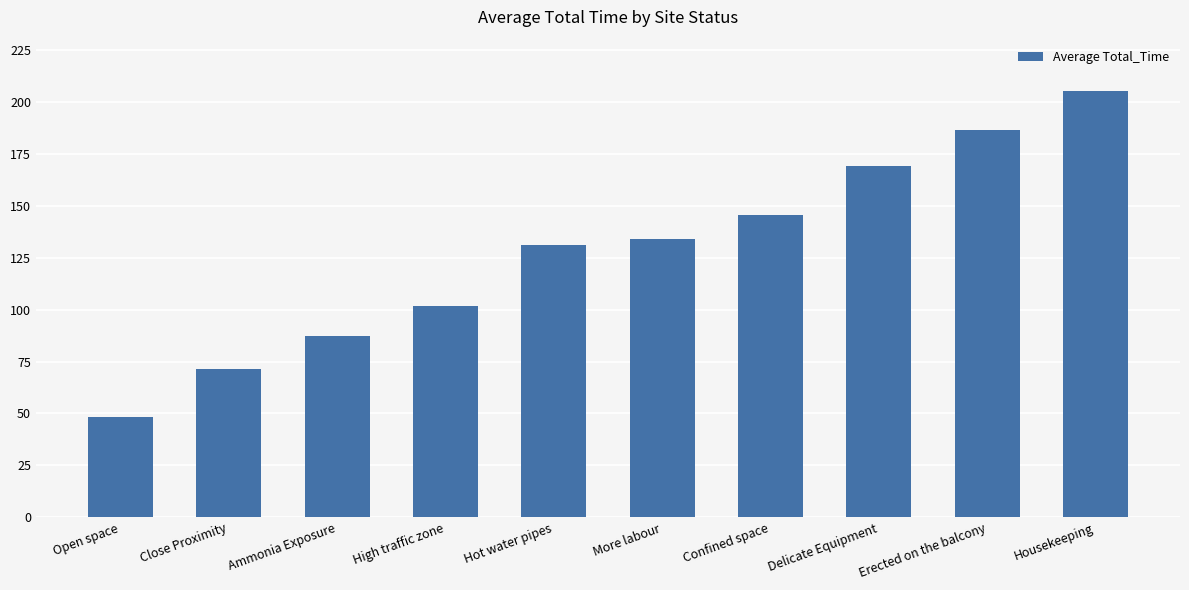

What position from the right is High traffic zone?

7